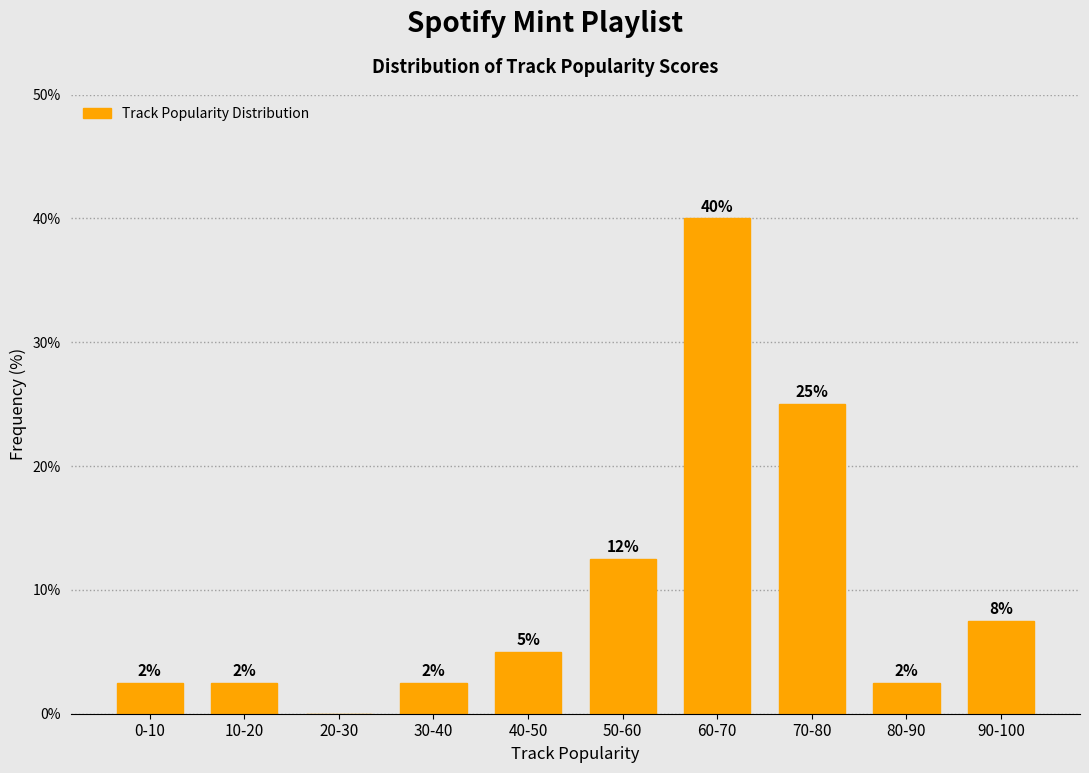

Are the bars horizontal?

No